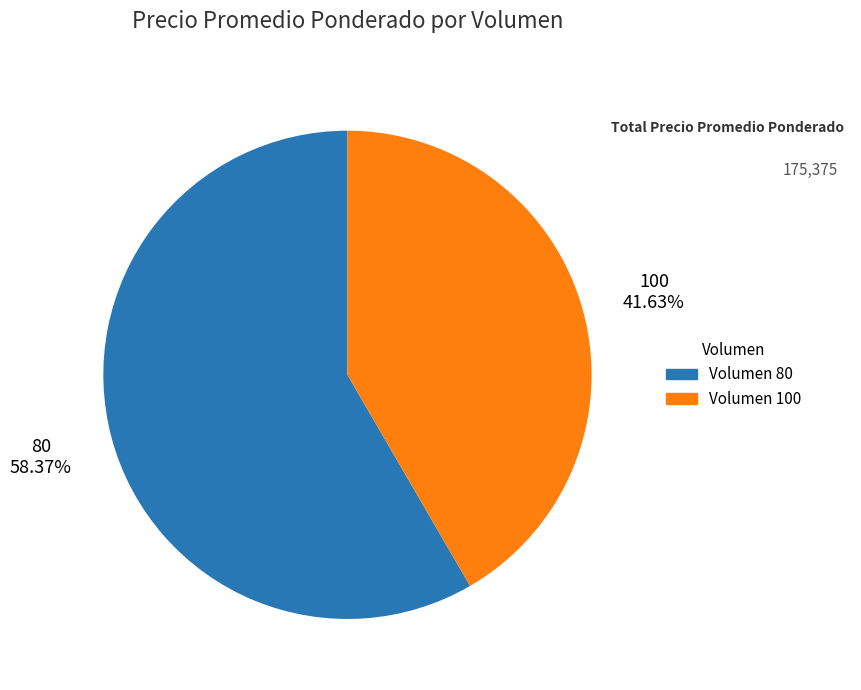

Which slice is the smallest?

Volumen 100